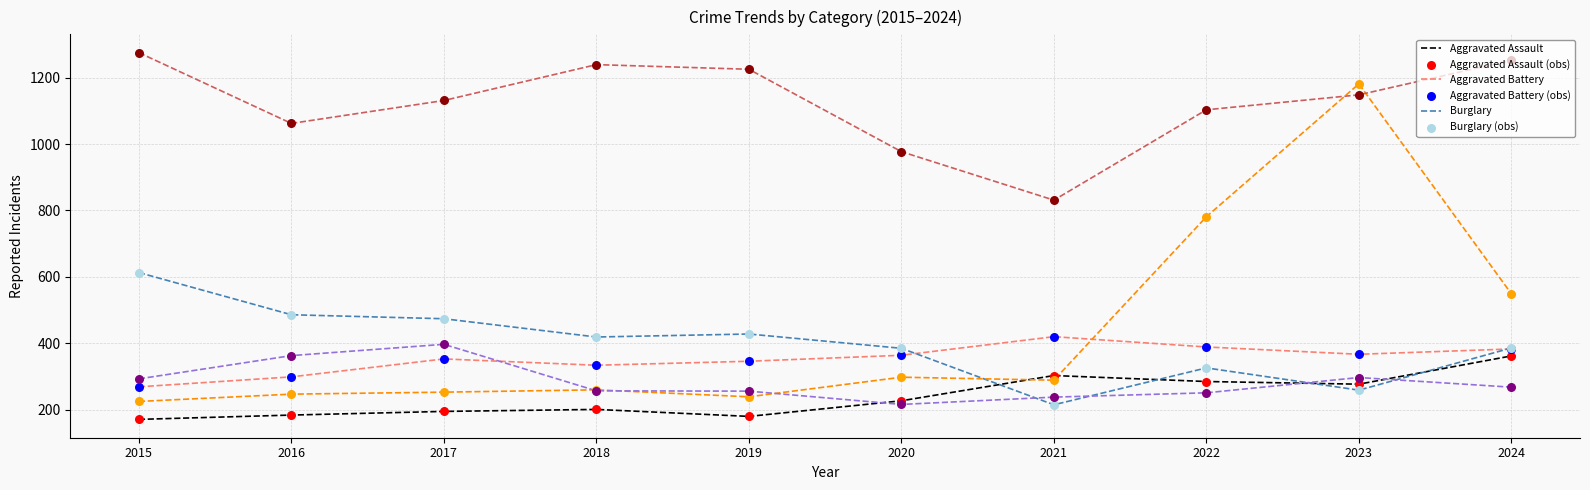

What is the total value across all series at 2021?

2296